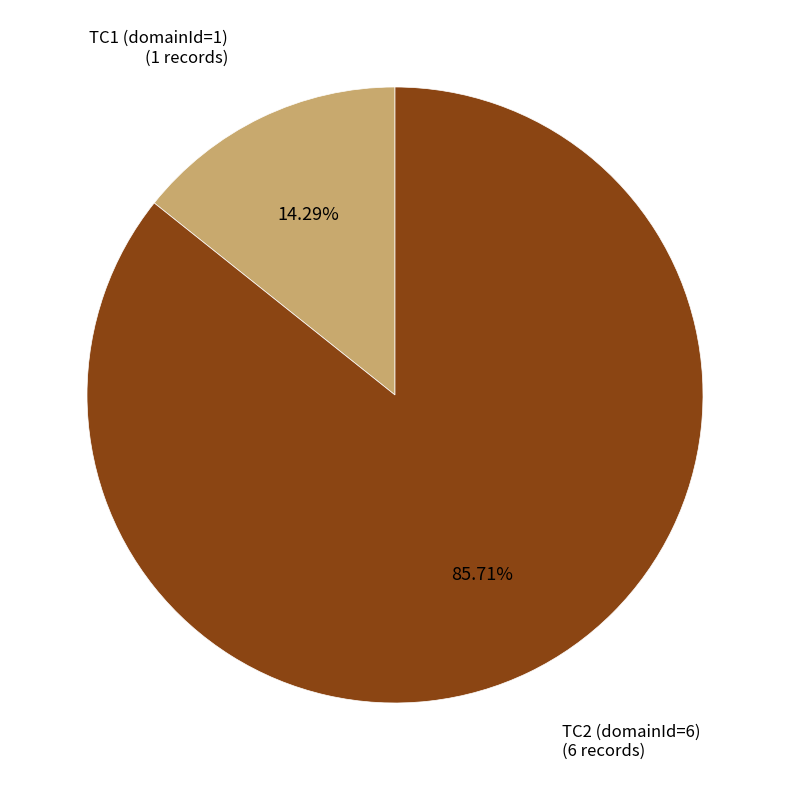

Is there any slice that represents more than half of the pie?

Yes